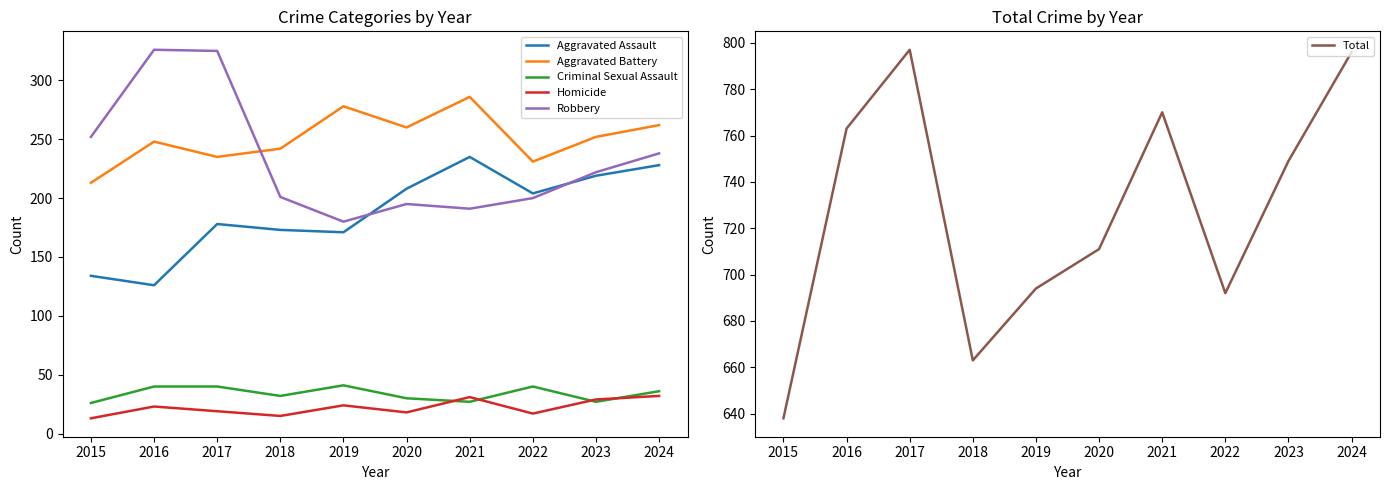

Which series has the widest spread of values?

Total